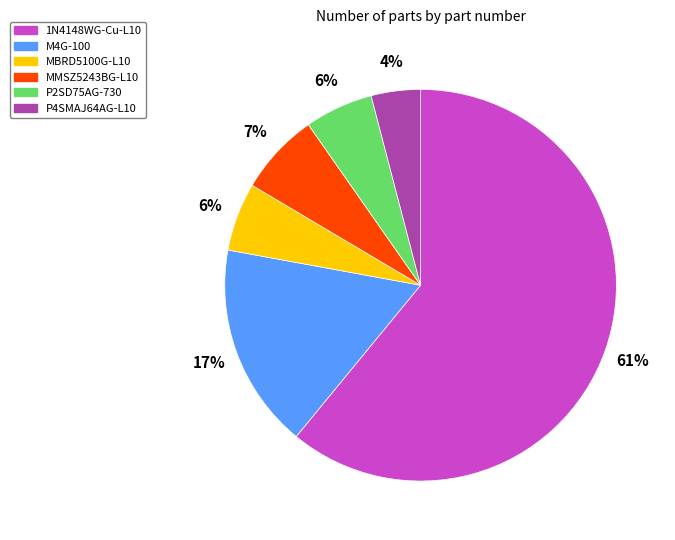

Combined, do MBRD5100G-L10 and MMSZ5243BG-L10 account for over 50%?

No